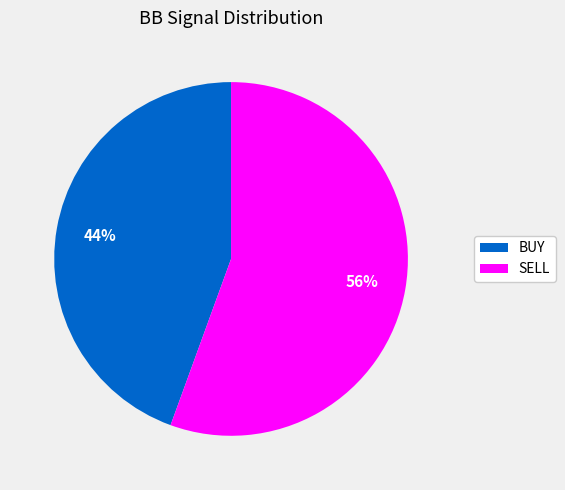

To the nearest percent, what is the combined percentage of SELL and BUY?

100%